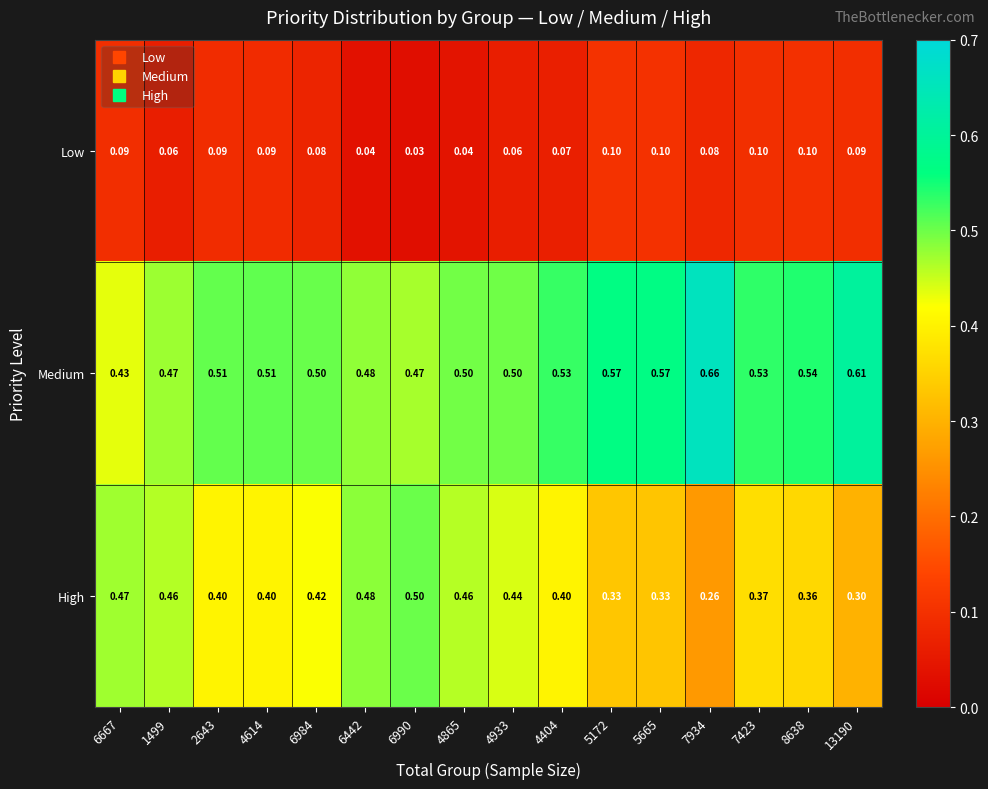

Is the value of Medium at 8638 greater than the value of Low at 4933?

Yes